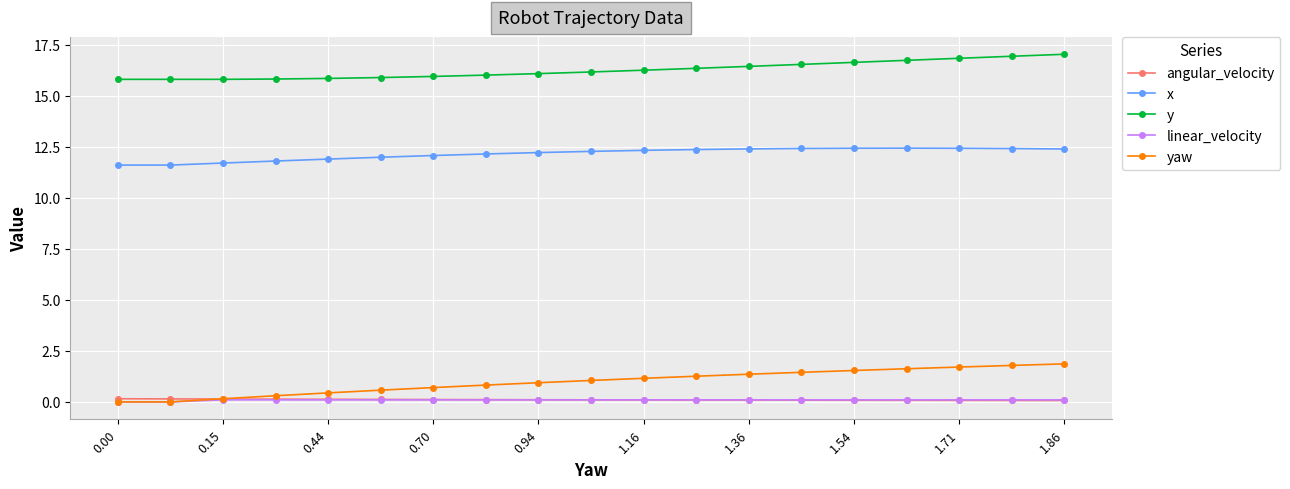

What is the greatest value displayed?

17.0